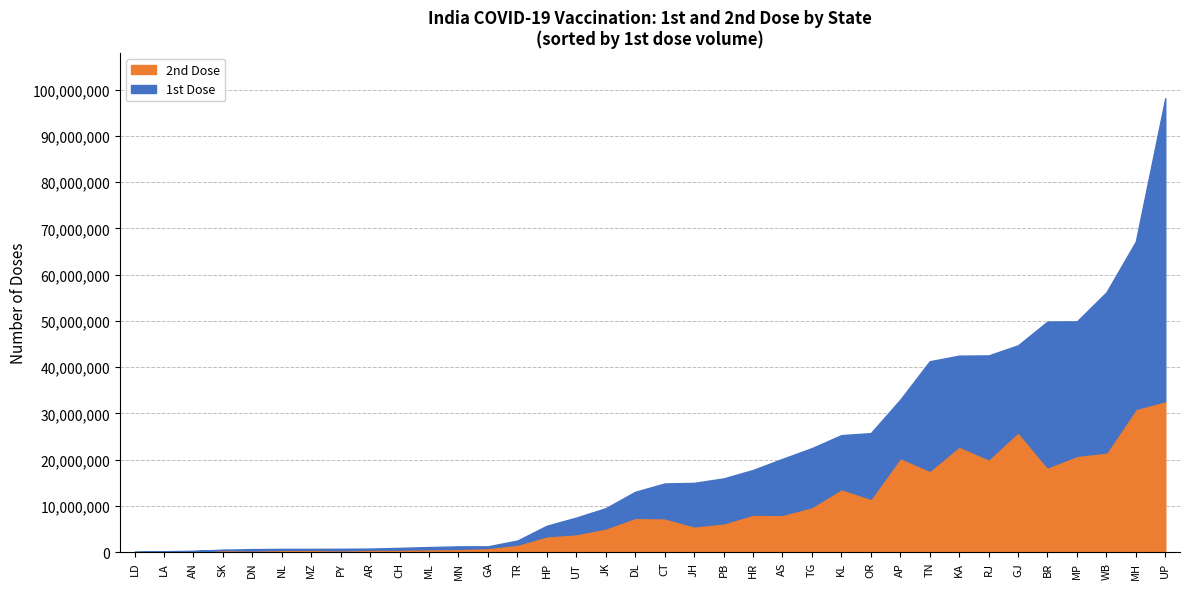

Read the 2nd Dose value at AP, to the nearest 100.

20375200